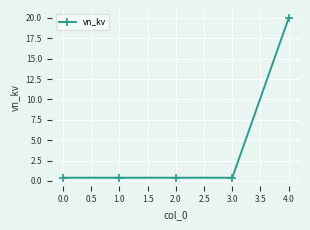

How many data points does each series have?

5